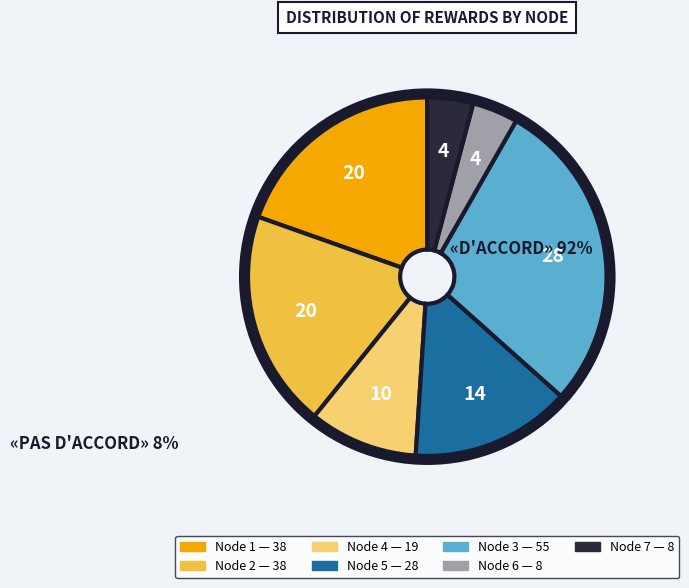

Does any single category account for the majority?

No